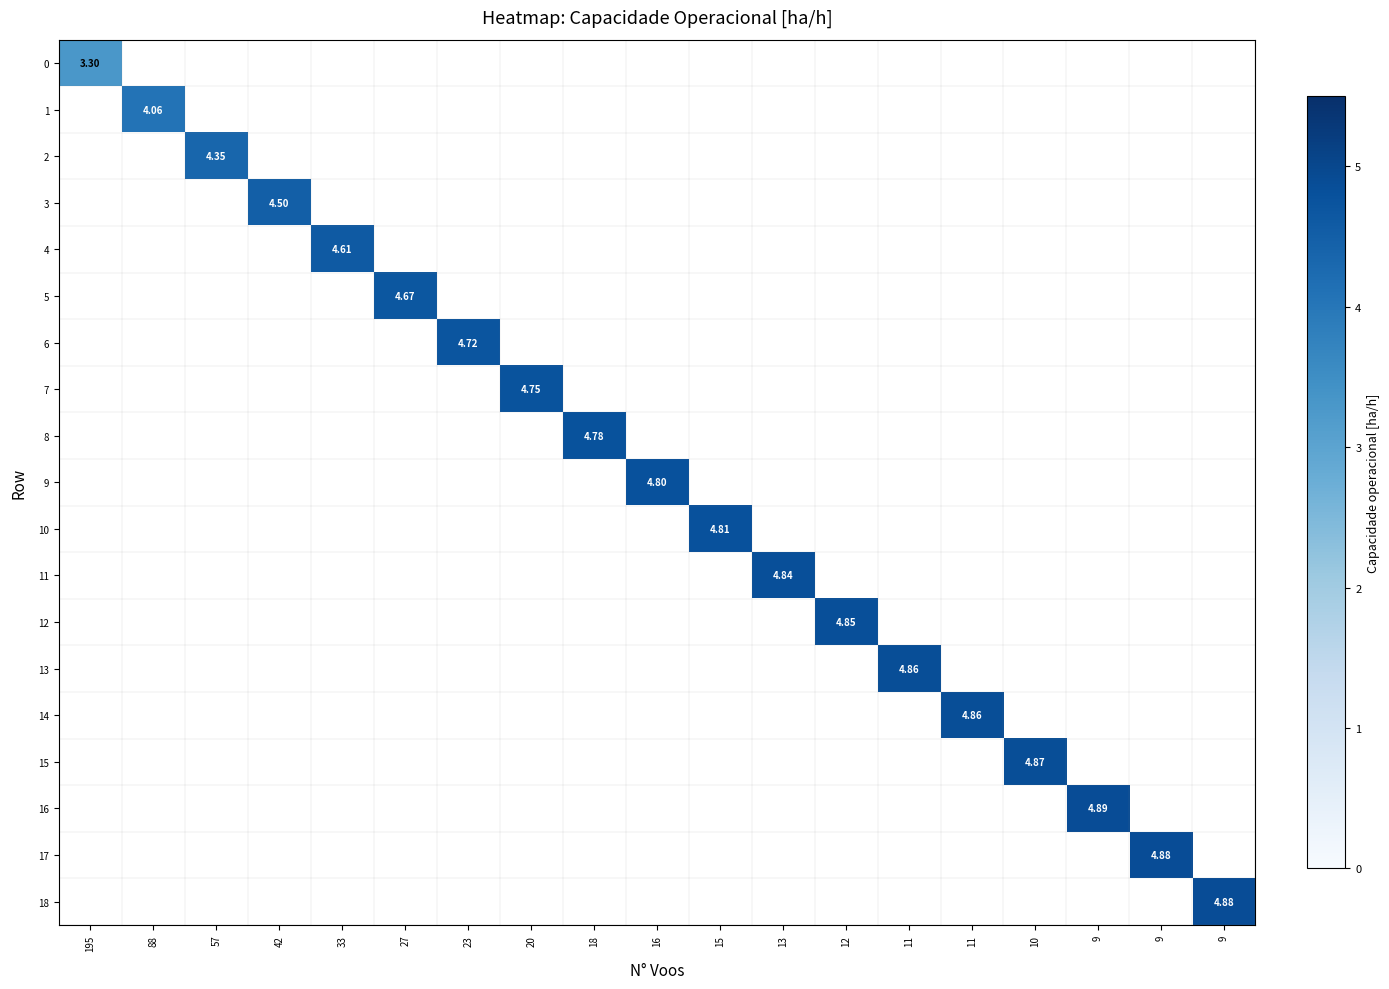

Rank the series at 27 from highest to lowest value.

5, 0, 1, 2, 3, 4, 6, 7, 8, 9, 10, 11, 12, 13, 14, 15, 16, 17, 18